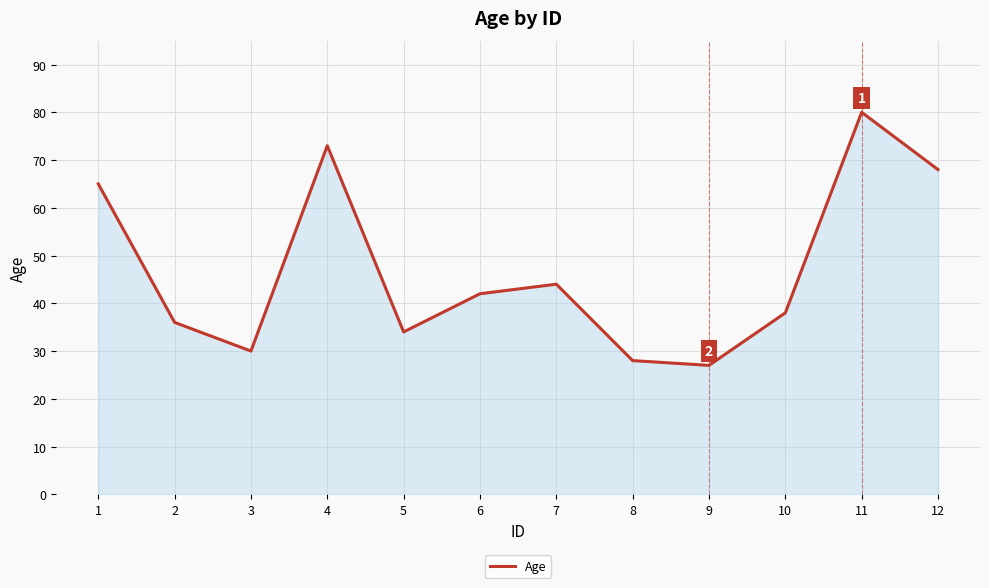

Where does the data first go above 42?

1